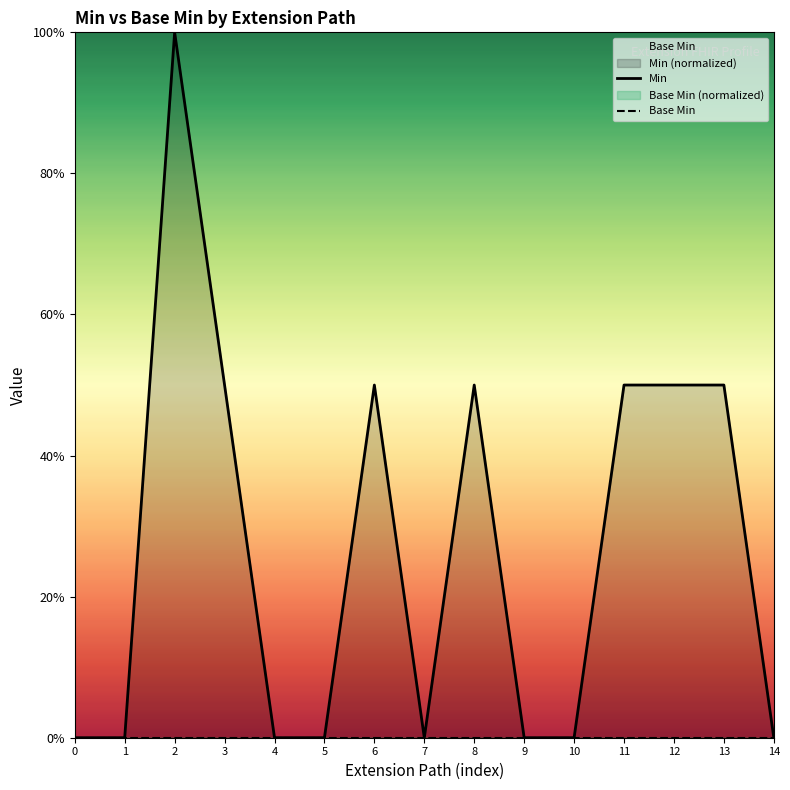

Reading left to right, extract all data points from this chart.

Min: 0.0	0.0	1.0	0.5	0.0	0.0	0.5	0.0	0.5	0.0	0.0	0.5	0.5	0.5	0.0
Base Min: 0.0	0.0	0.0	0.0	0.0	0.0	0.0	0.0	0.0	0.0	0.0	0.0	0.0	0.0	0.0